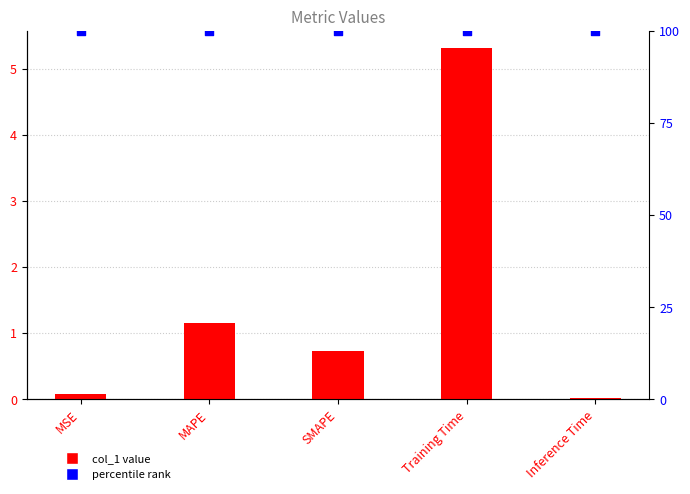

What is the total value across all series at MAPE?

101.2